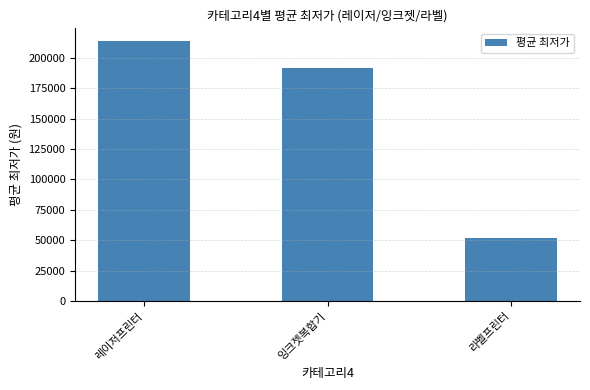

What is the maximum value shown in the chart?

213463.3